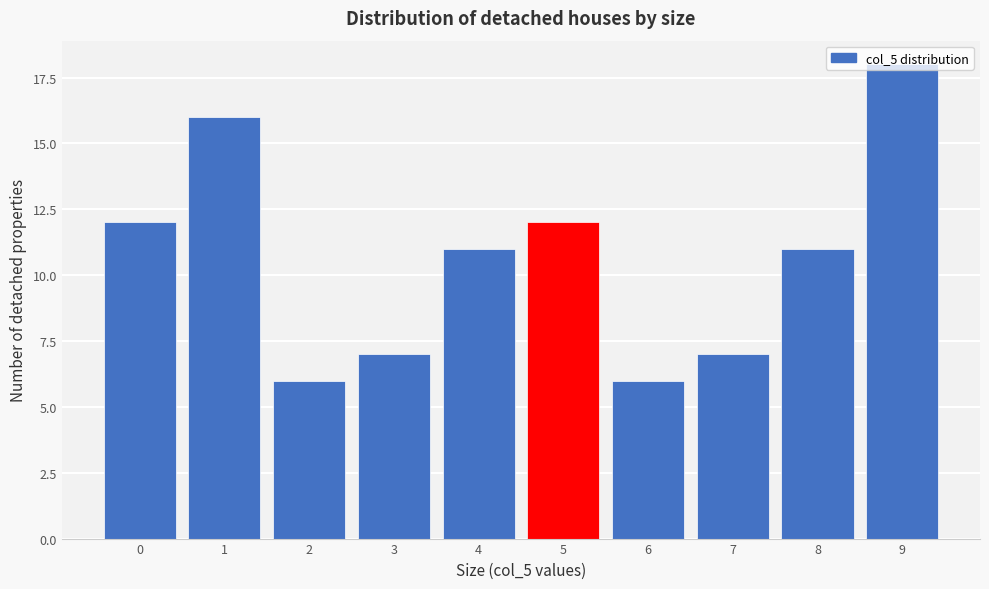

Which has a higher value, 5 or 8?

5